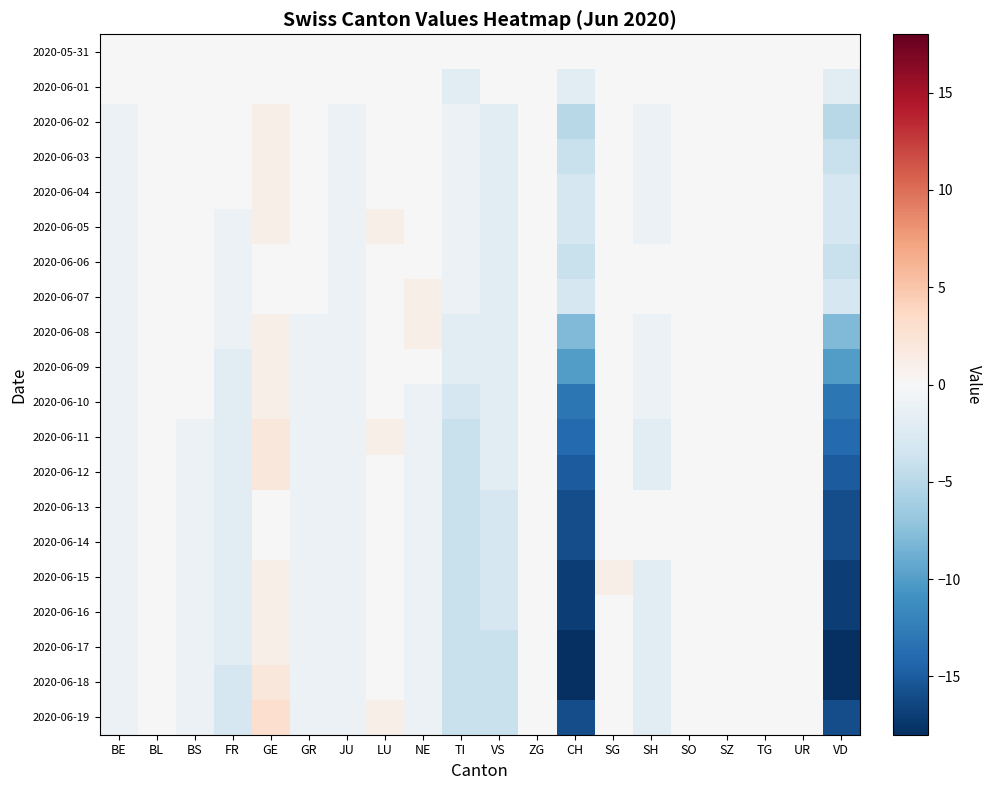

At BL, list the series in order from smallest to largest.

2020-05-31, 2020-06-01, 2020-06-02, 2020-06-03, 2020-06-04, 2020-06-05, 2020-06-06, 2020-06-07, 2020-06-08, 2020-06-09, 2020-06-10, 2020-06-11, 2020-06-12, 2020-06-13, 2020-06-14, 2020-06-15, 2020-06-16, 2020-06-17, 2020-06-18, 2020-06-19